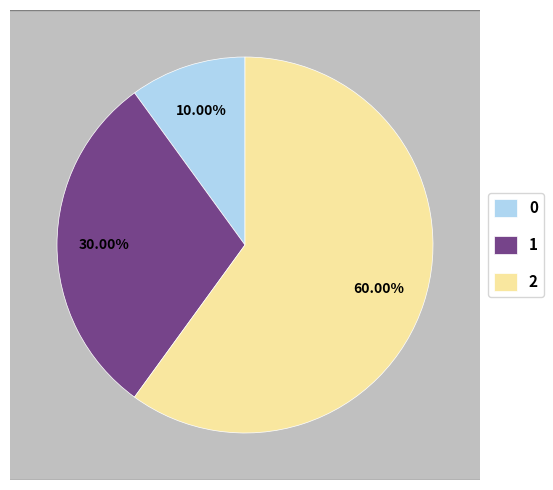

To the nearest percent, what is the difference between the 0 and 1 slice percentages?

20%